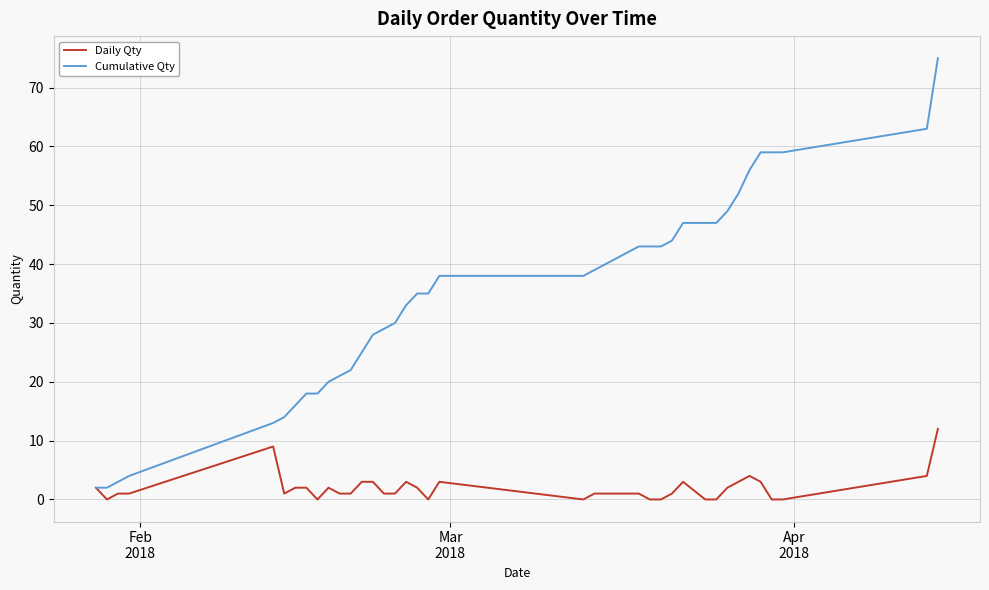

What is the greatest value displayed?

75